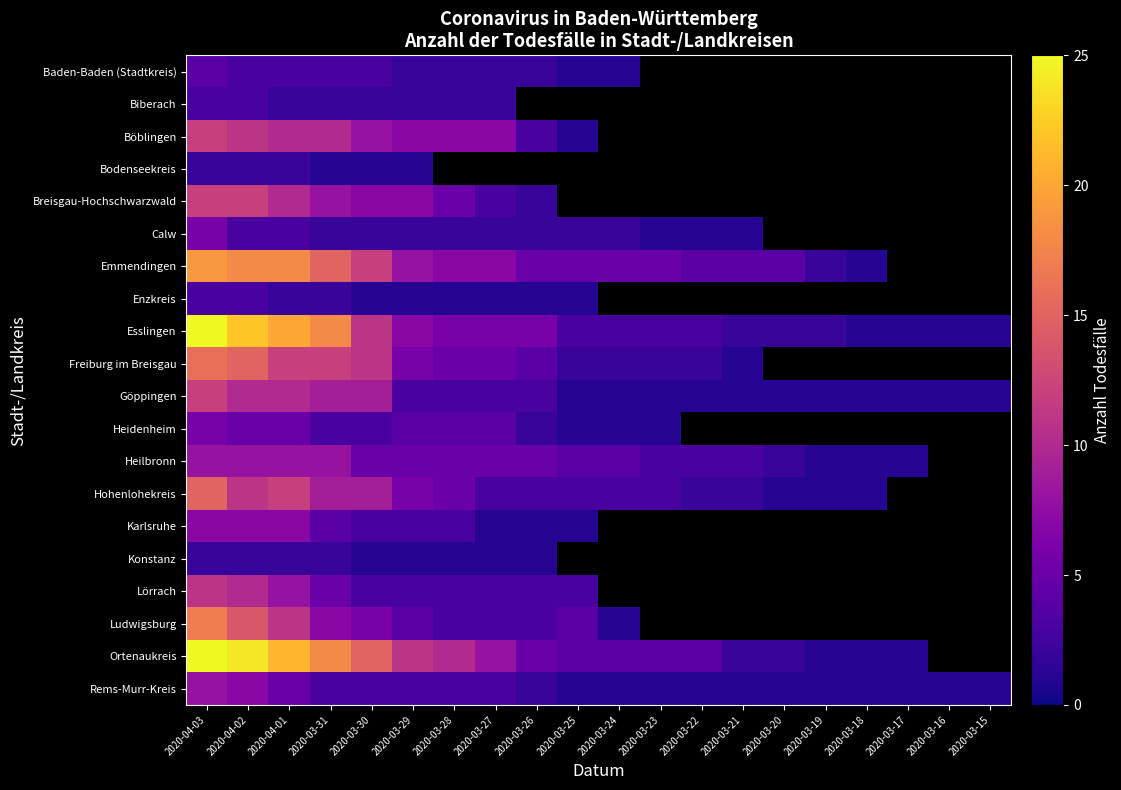

What is the difference between the Lörrach values at 2020-03-30 and 2020-04-01?

5.0